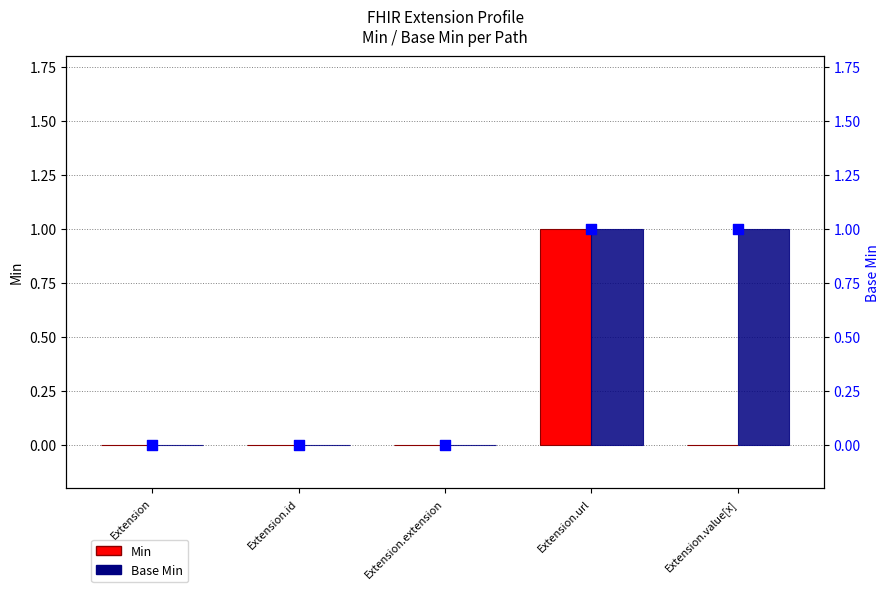

What are all the series names shown in the legend?

Min, Base Min